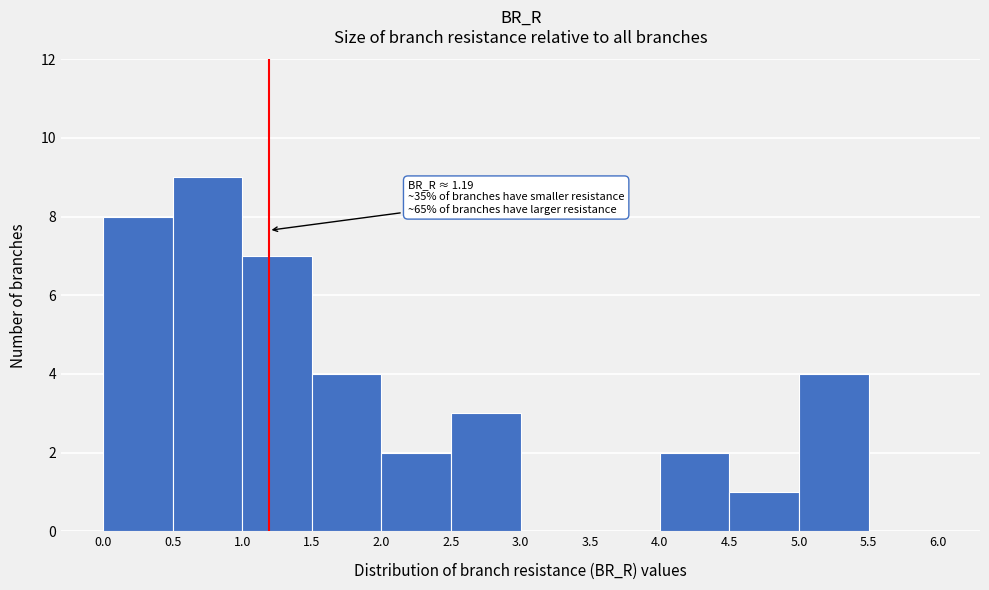

Over which range of the x-axis is the bar tallest?

0.5 to 1.0